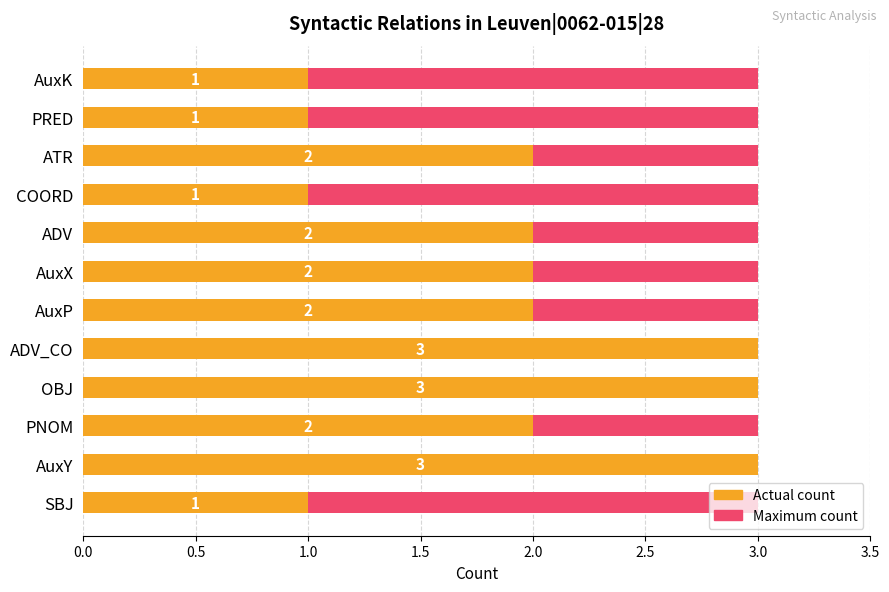

Is the value of Maximum count at 8 greater than the value of Actual count at 1.0?

No